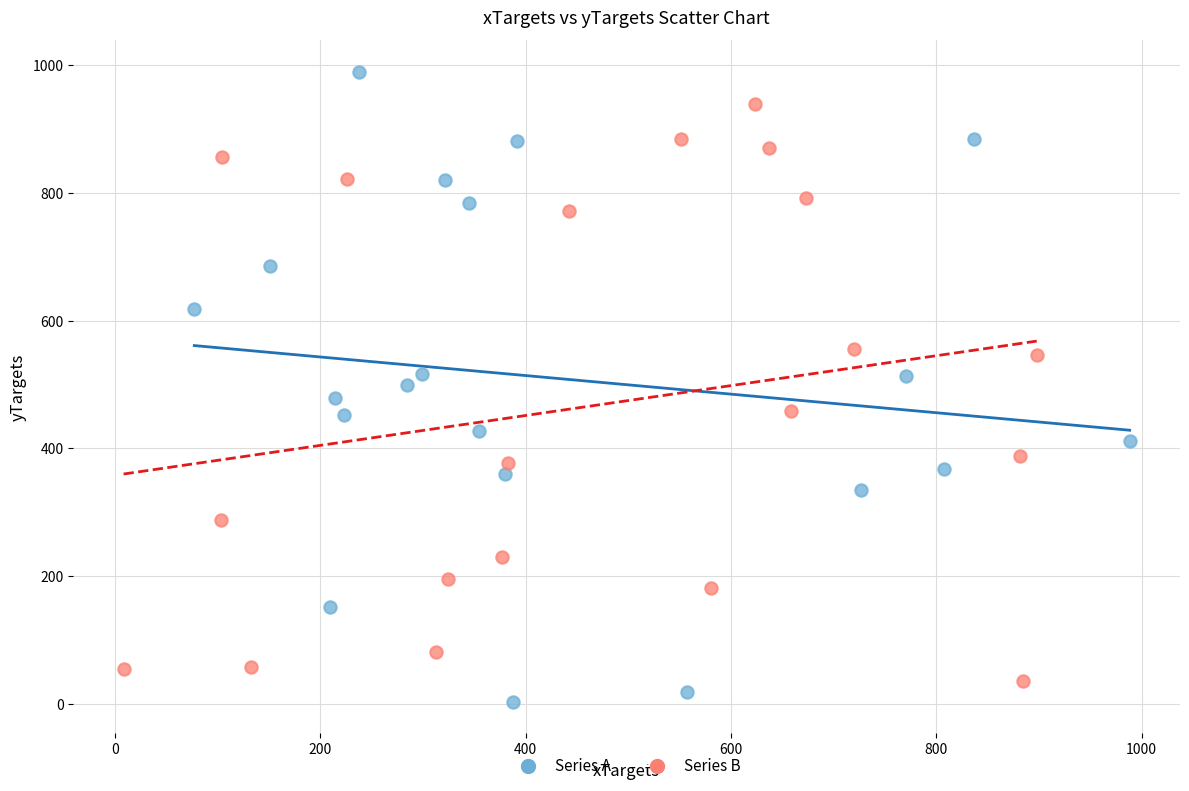

Which series has the largest Y range (max minus min)?

Series A